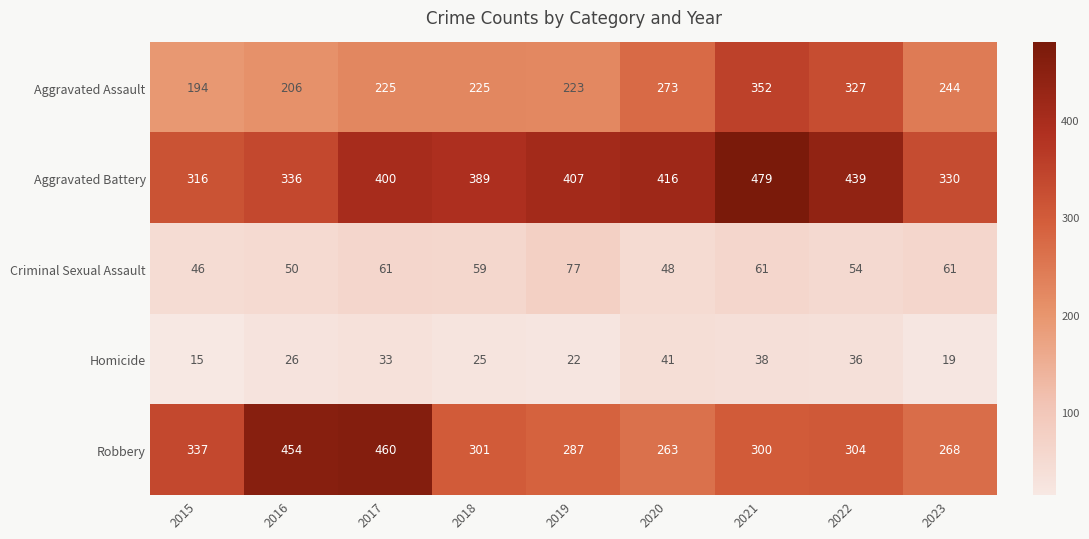

How many series are shown in this chart?

5